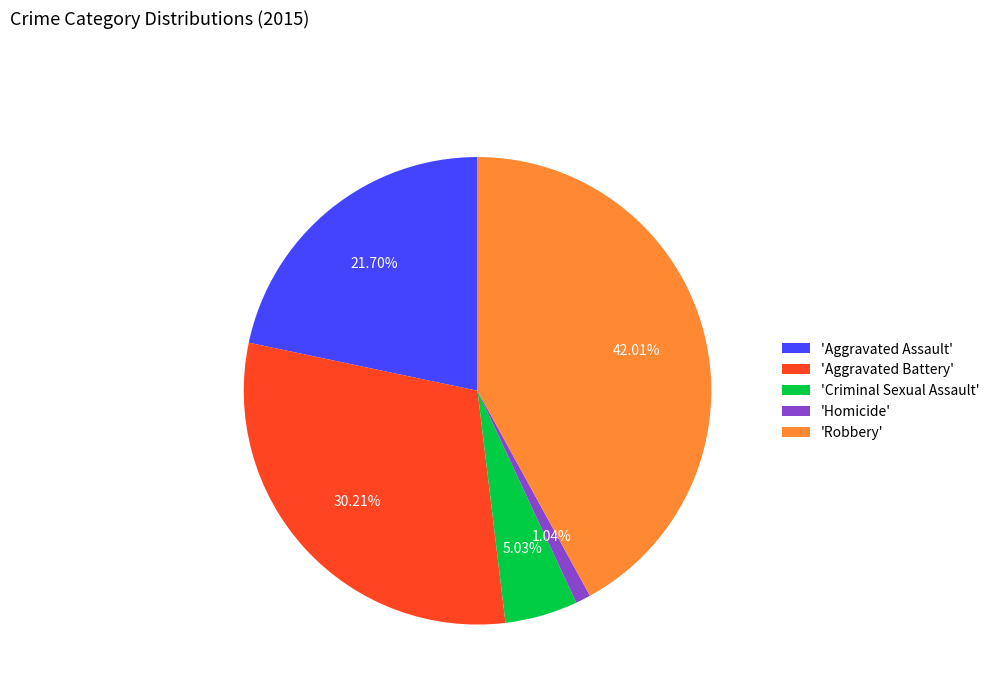

Rank the categories by value from lowest to highest.

'Homicide', 'Criminal Sexual Assault', 'Aggravated Assault', 'Aggravated Battery', 'Robbery'